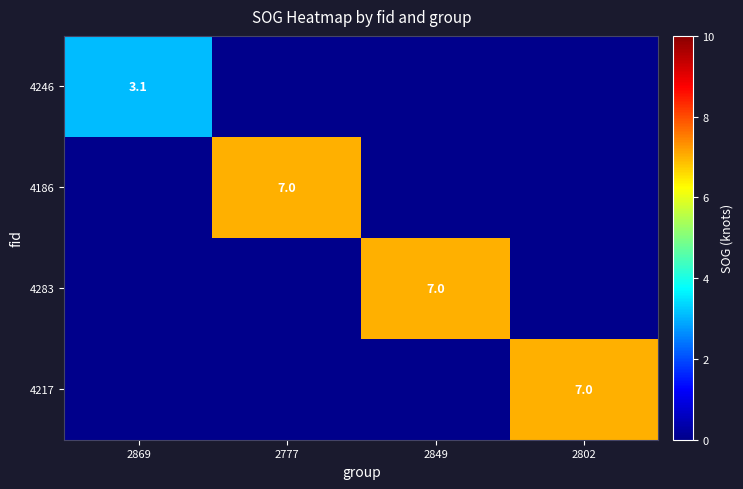

The value of 4186 at 2777 is 9.4. True or false?

False